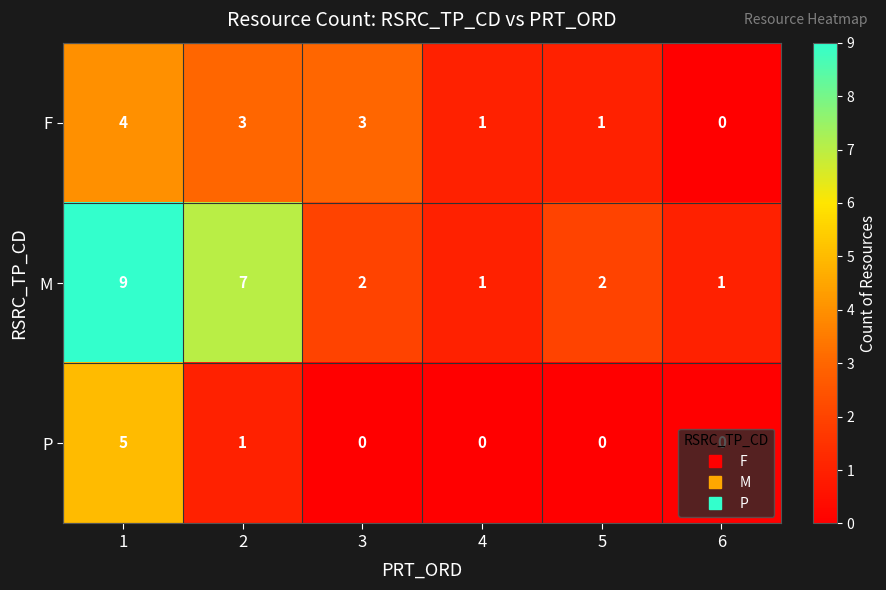

At which label does F reach its minimum?

6